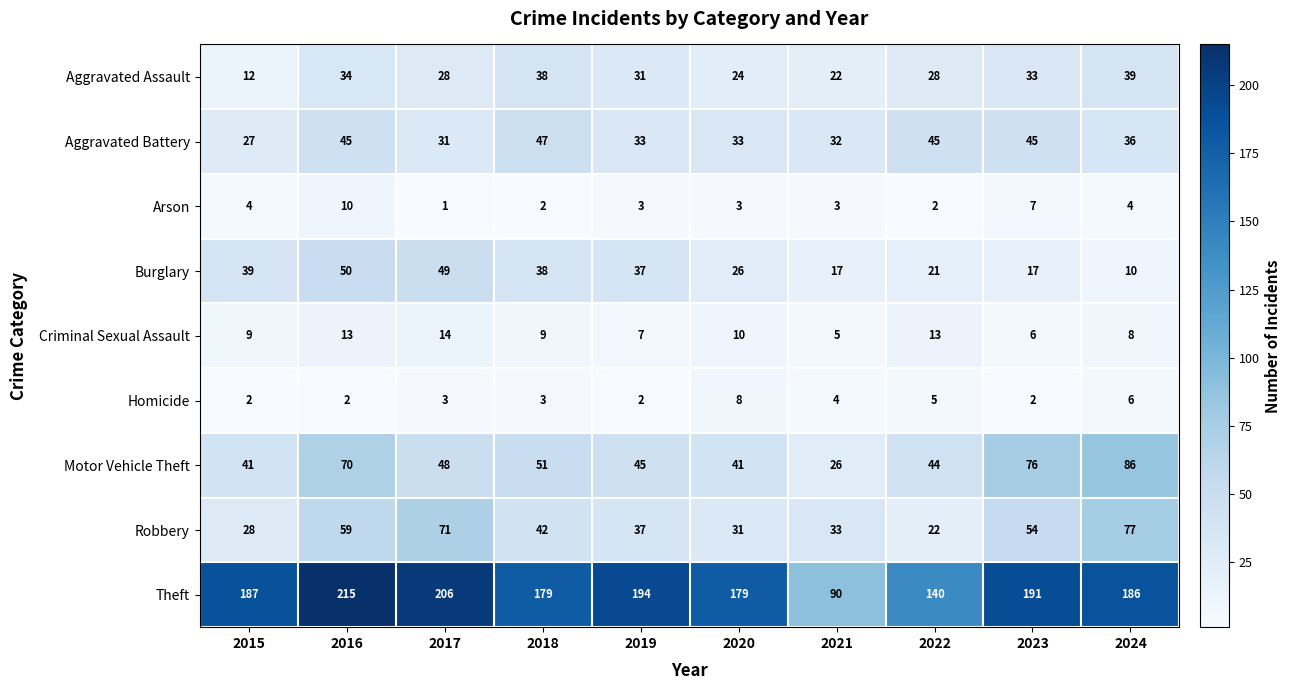

Which series changed the most between 2015 and 2020?

Burglary